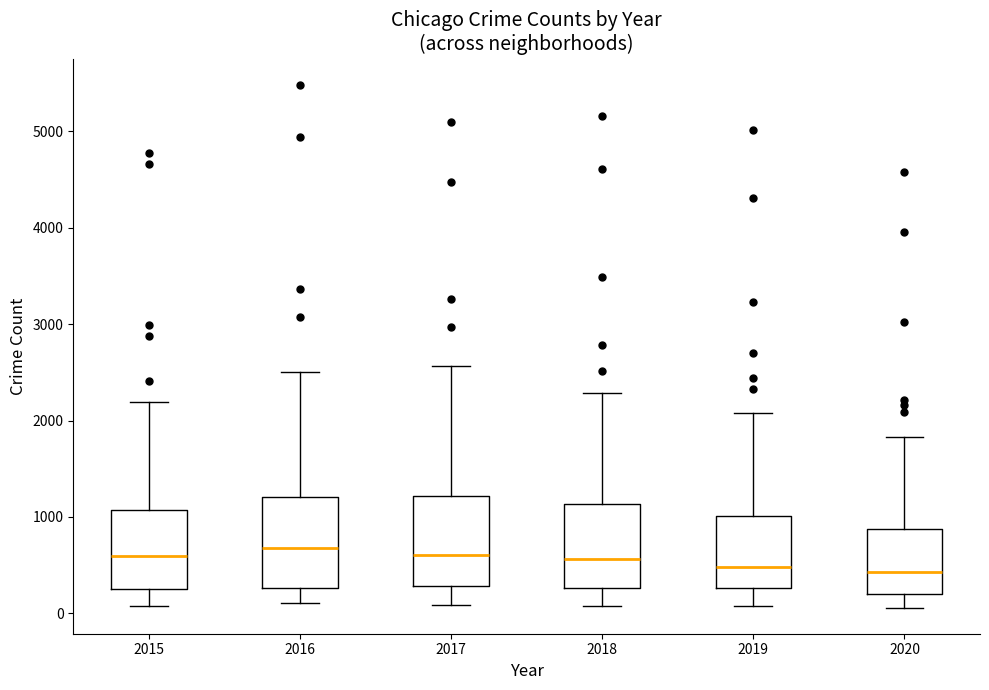

Reading left to right, read every box against the y-axis: the position of its median line, the range the box covers, and the ends of its whiskers. The values are not printed on the chart, so give them approximately, as read against the axis.

2015: median 600, box 300 to 1100, whiskers 100 to 2200
2016: median 700, box 300 to 1200, whiskers 100 to 2500
2017: median 600, box 300 to 1200, whiskers 100 to 2600
2018: median 600, box 300 to 1100, whiskers 100 to 2300
2019: median 500, box 300 to 1000, whiskers 100 to 2100
2020: median 400, box 200 to 900, whiskers 100 to 1800